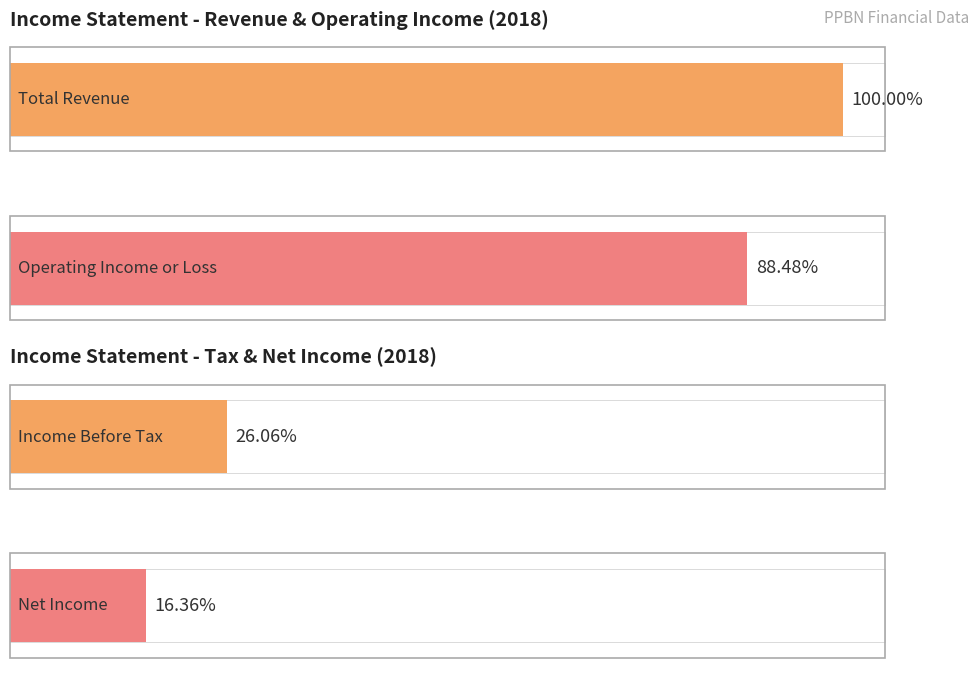

Is the value of Income Before Tax at 2017 greater than the value of Net Income at 2017?

Yes